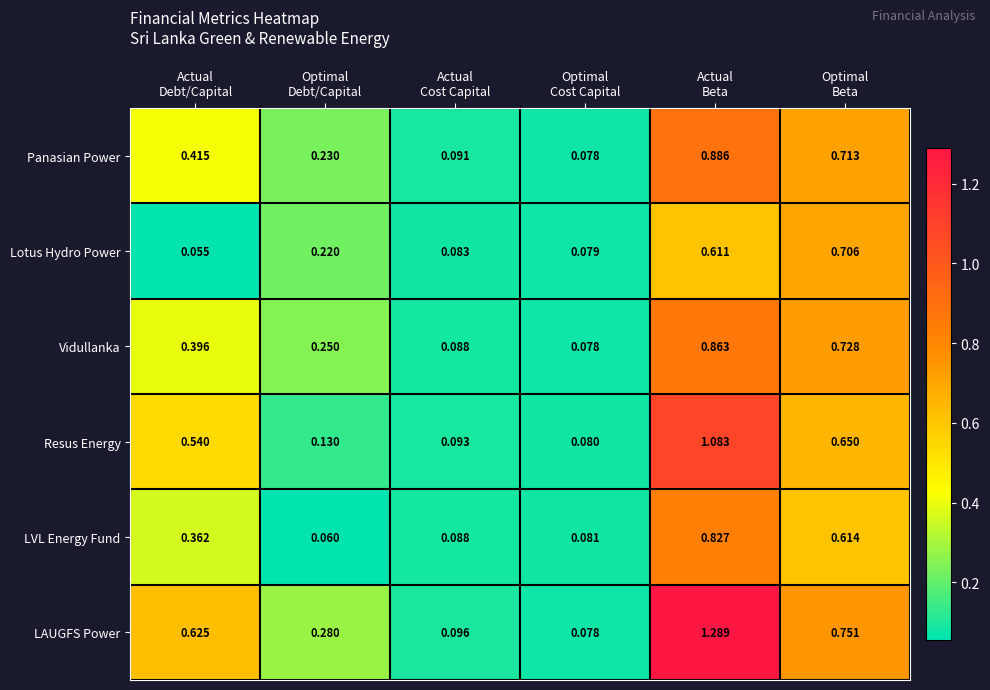

At which category is the sum across all series the highest?

Actual
Beta